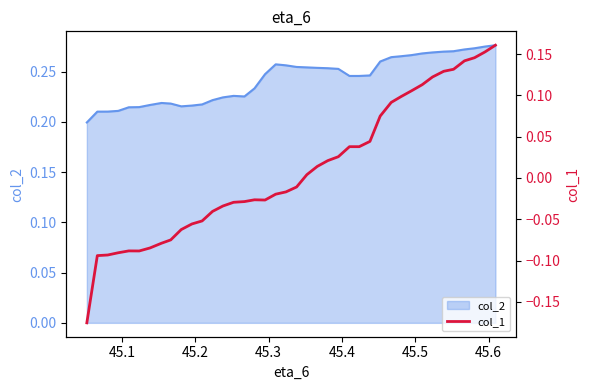

How many values are below 0?

21